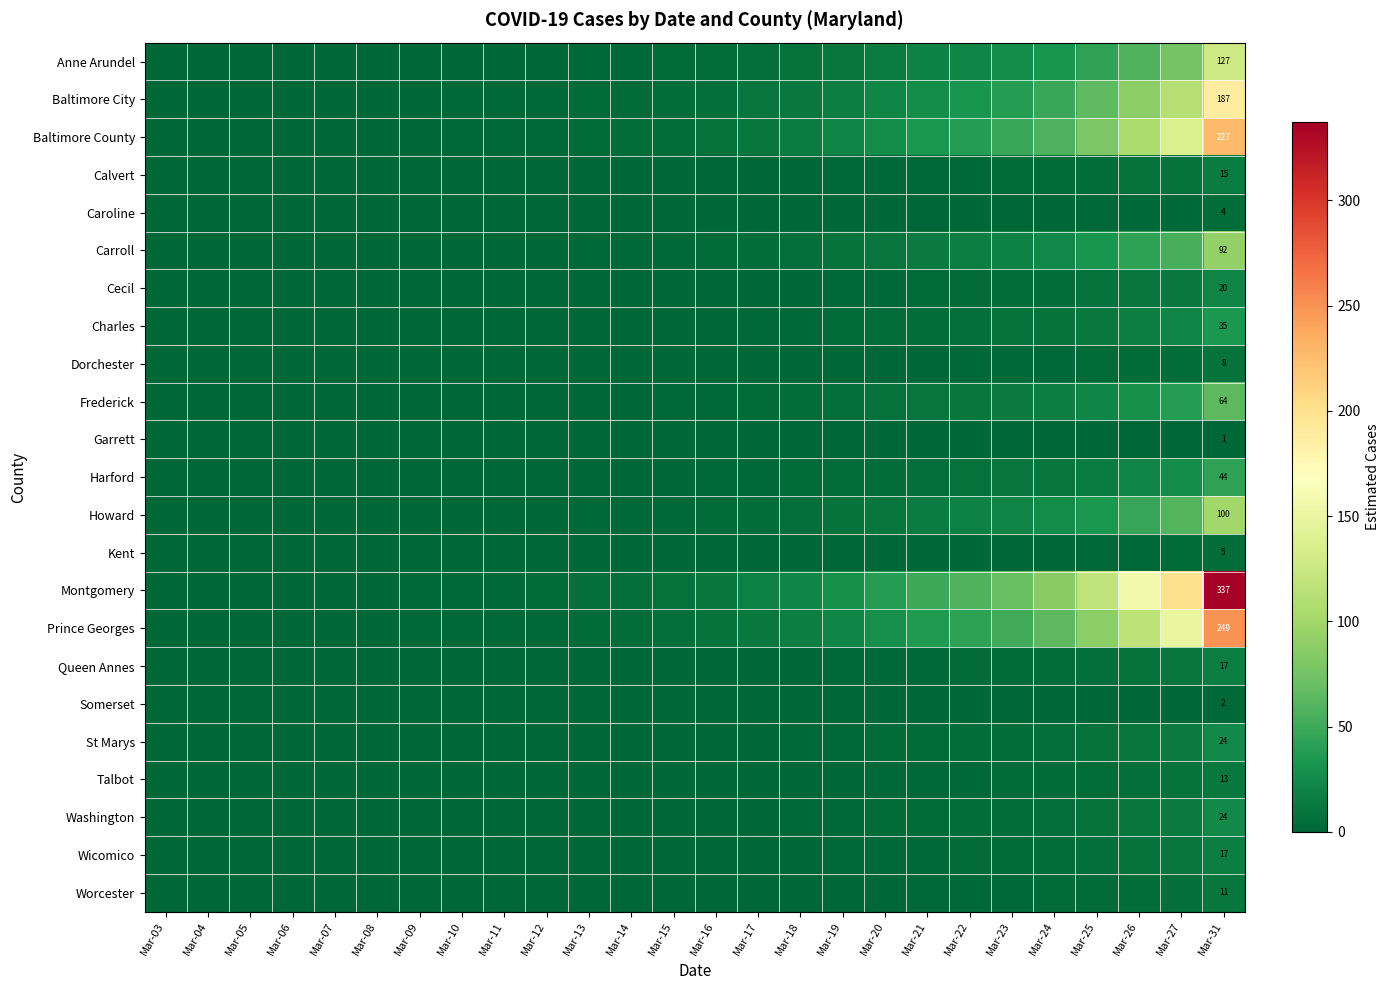

What is the total value across all series at Mar-12?

14.7